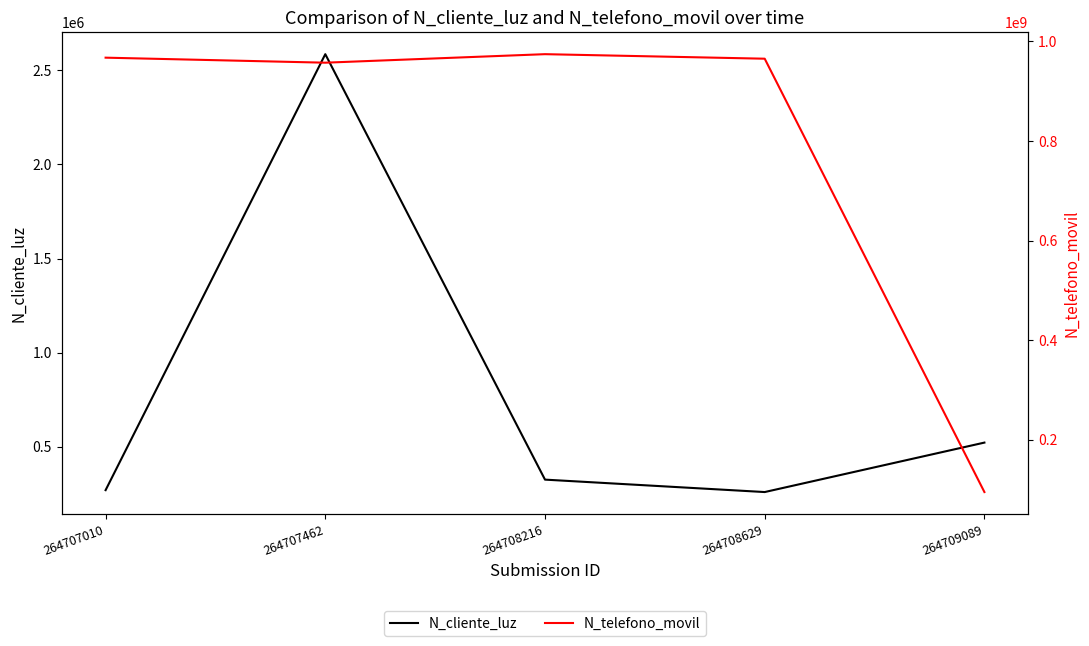

How many data points in N_telefono_movil are above 965423133?

2